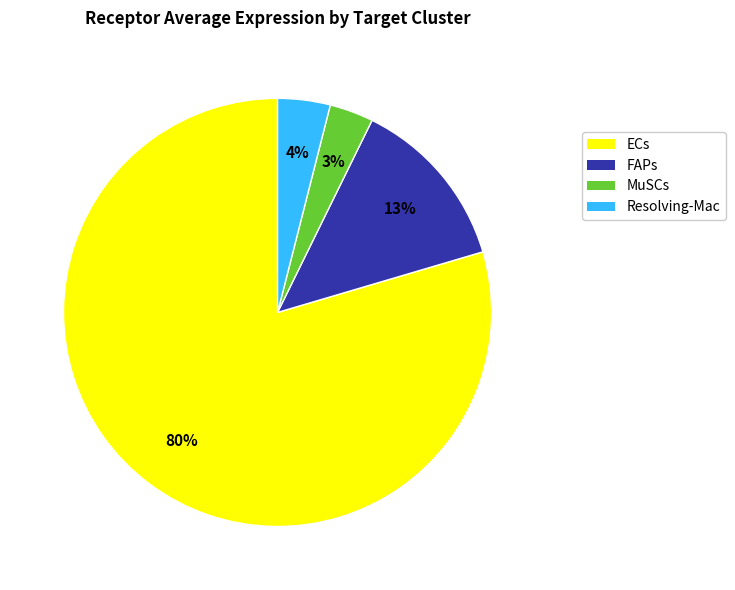

What percentage is the Resolving-Mac slice, to the nearest percent?

4%